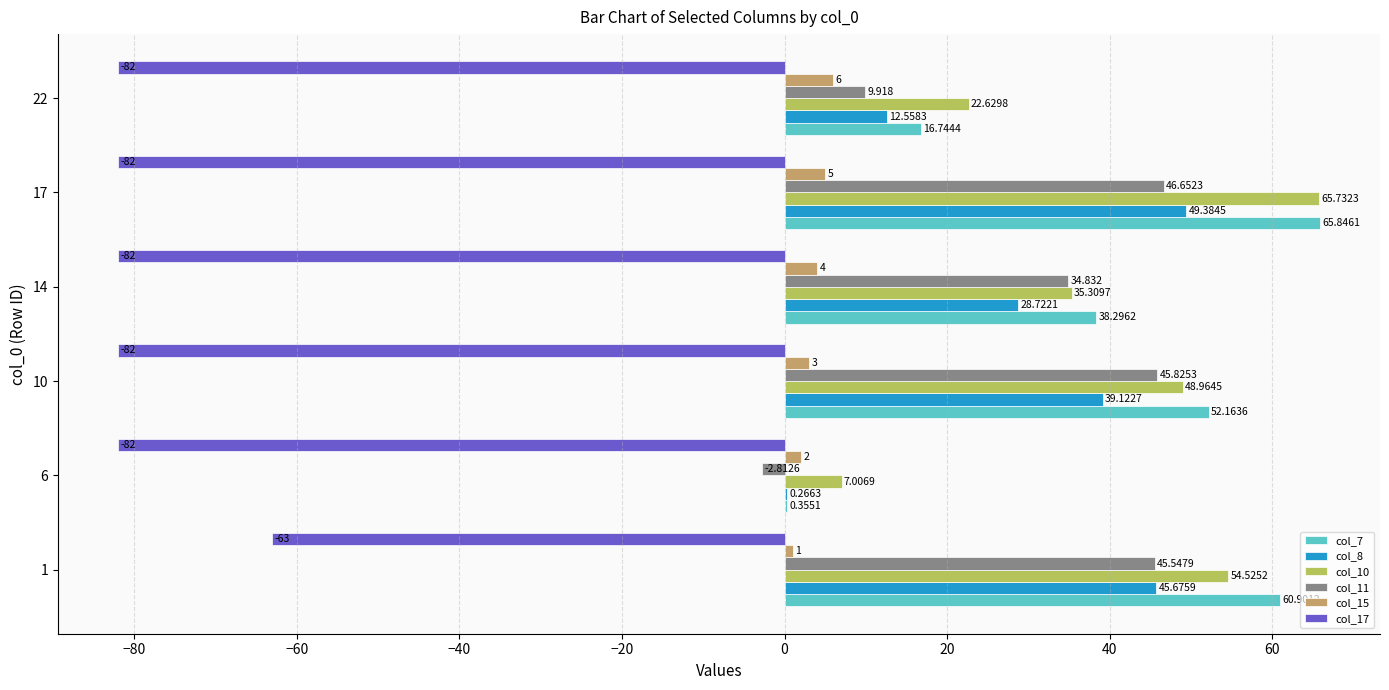

Is the value of col_7 at 22 greater than the value of col_8 at 6?

Yes